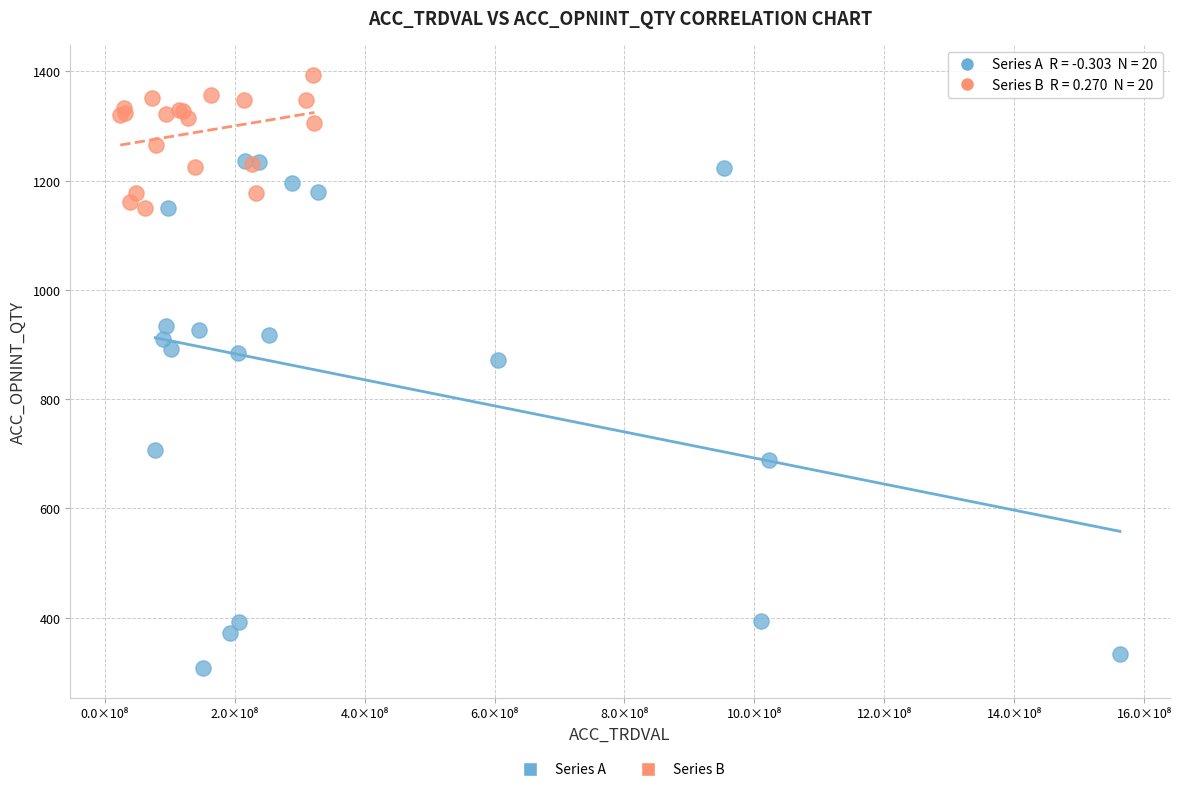

Which series contains the lowest Y value?

Series A